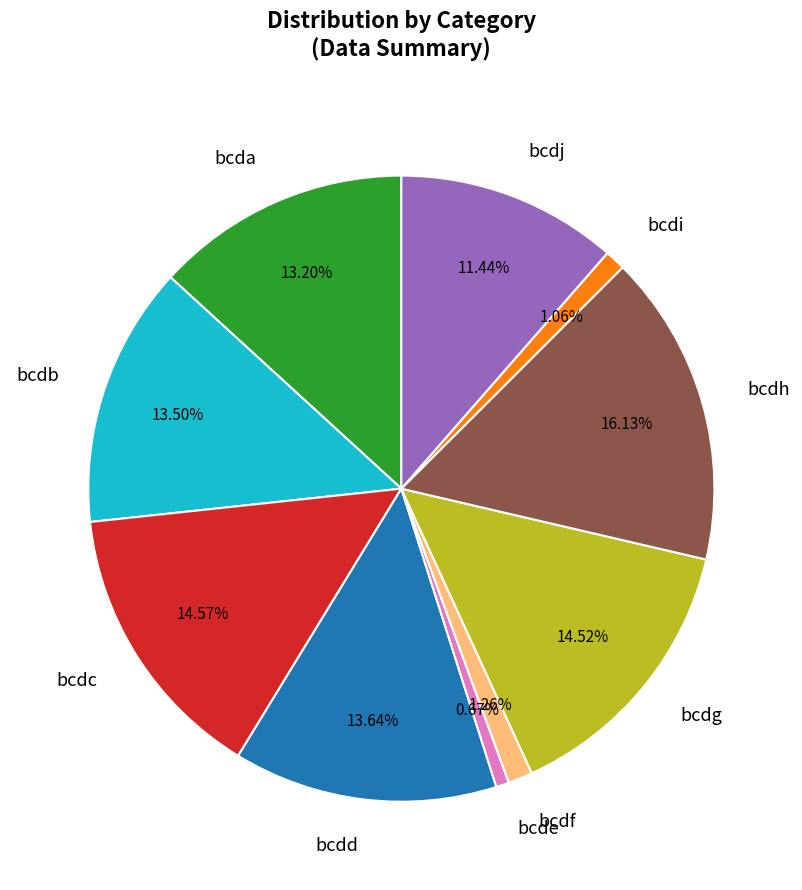

Does any single category account for the majority?

No